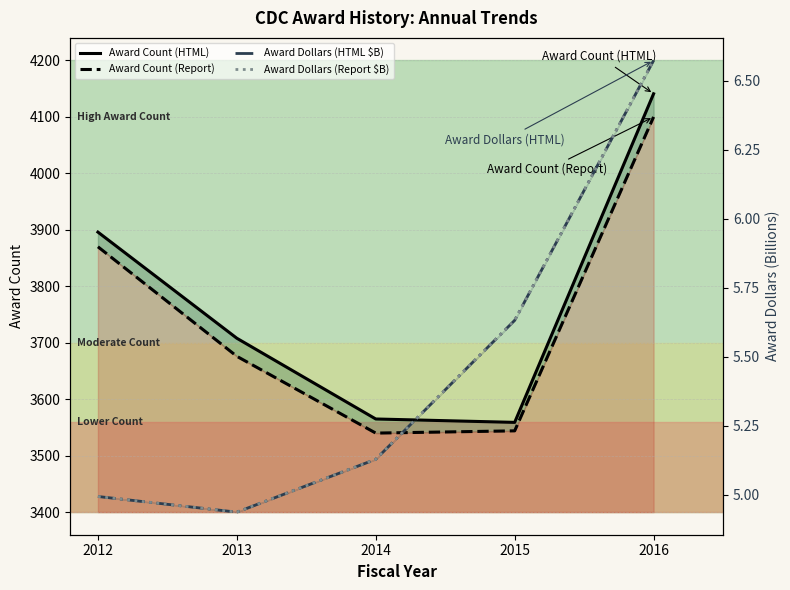

Rank the series at 2014 from highest to lowest value.

Award Count (HTML), Award Count (Report), Award Dollars (HTML $B), Award Dollars (Report $B)